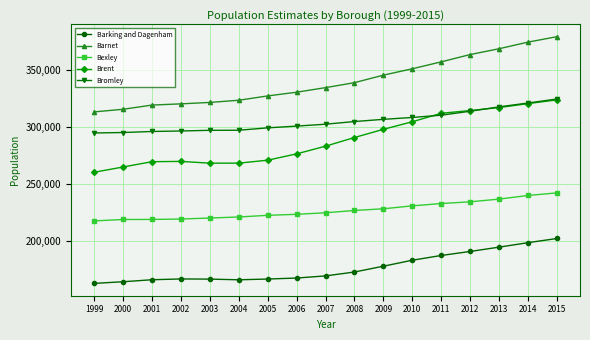

True or false: Brent and Barking and Dagenham intersect in this chart.

False